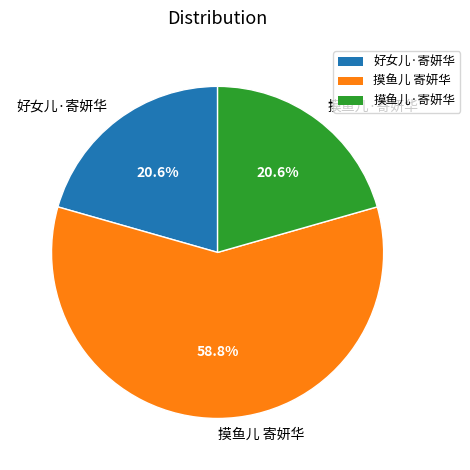

How many segments does this pie chart have?

3